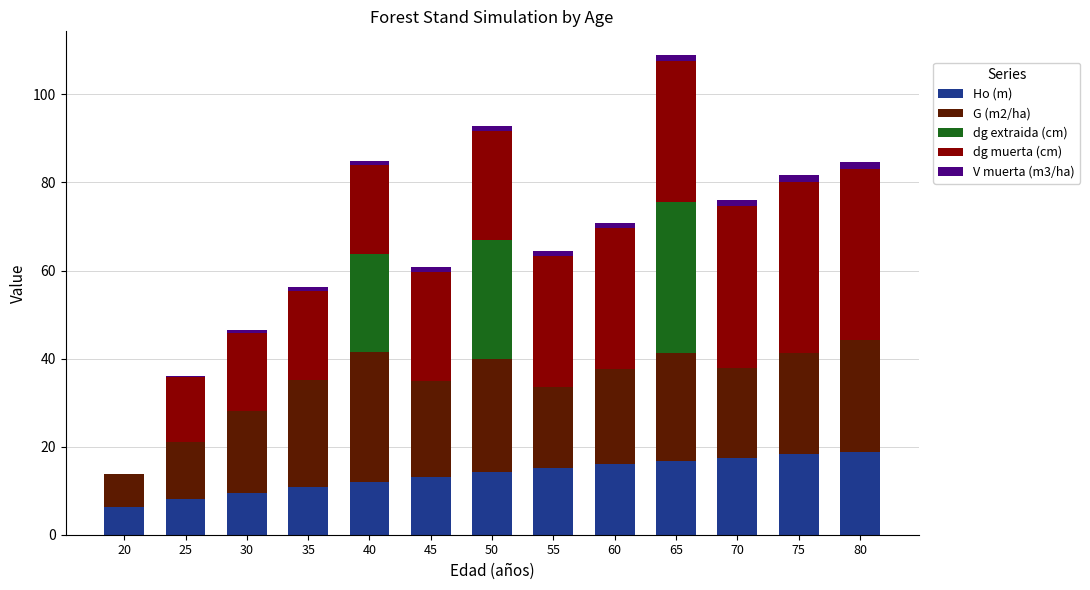

Are the bars horizontal?

No